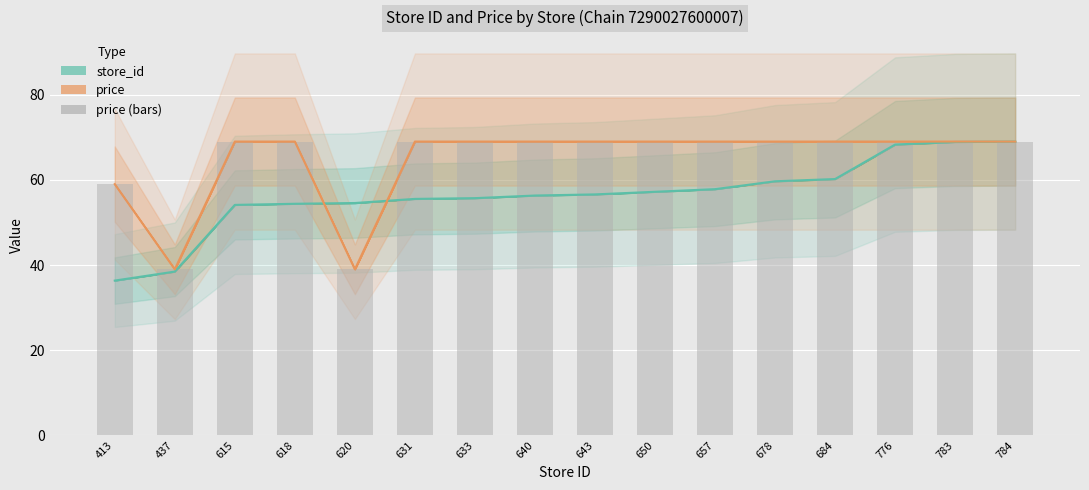

Reading left to right, transcribe all the data shown in this chart.

store_id (line): 413=36.3	437=38.5	615=54.1	618=54.4	620=54.6	631=55.5	633=55.7	640=56.3	643=56.6	650=57.2	657=57.8	678=59.7	684=60.2	776=68.3	783=68.9	784=69.0
price (line): 413=59.0	437=39.0	615=69.0	618=69.0	620=39.0	631=69.0	633=69.0	640=69.0	643=69.0	650=69.0	657=69.0	678=69.0	684=69.0	776=69.0	783=69.0	784=69.0
price (bars): 413=59.0	437=39.0	615=69.0	618=69.0	620=39.0	631=69.0	633=69.0	640=69.0	643=69.0	650=69.0	657=69.0	678=69.0	684=69.0	776=69.0	783=69.0	784=69.0